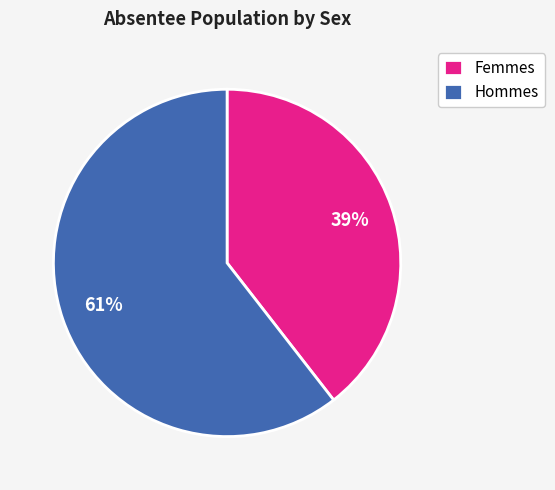

True or false: Femmes accounts for 39% of the total.

True